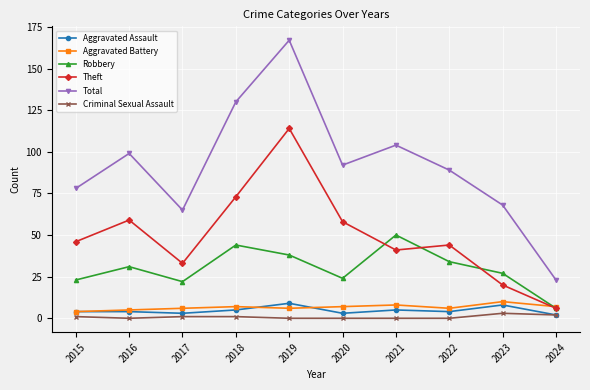

Does the chart have visible grid lines?

Yes